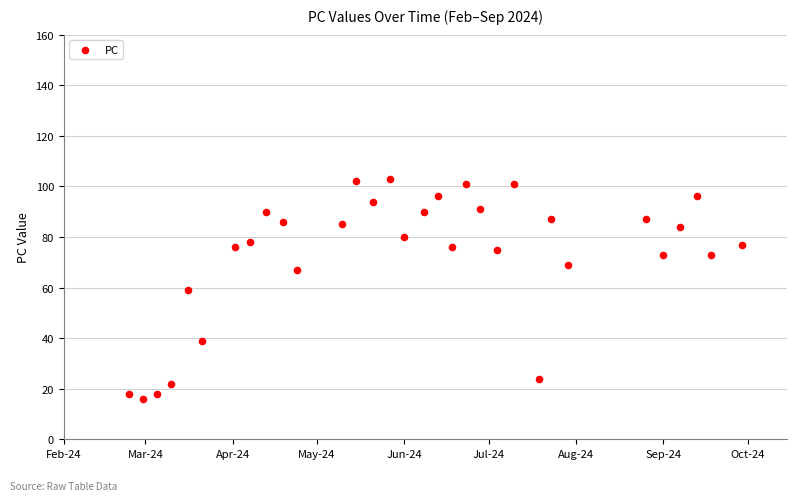

What is the range of X values (max minus min)?

218